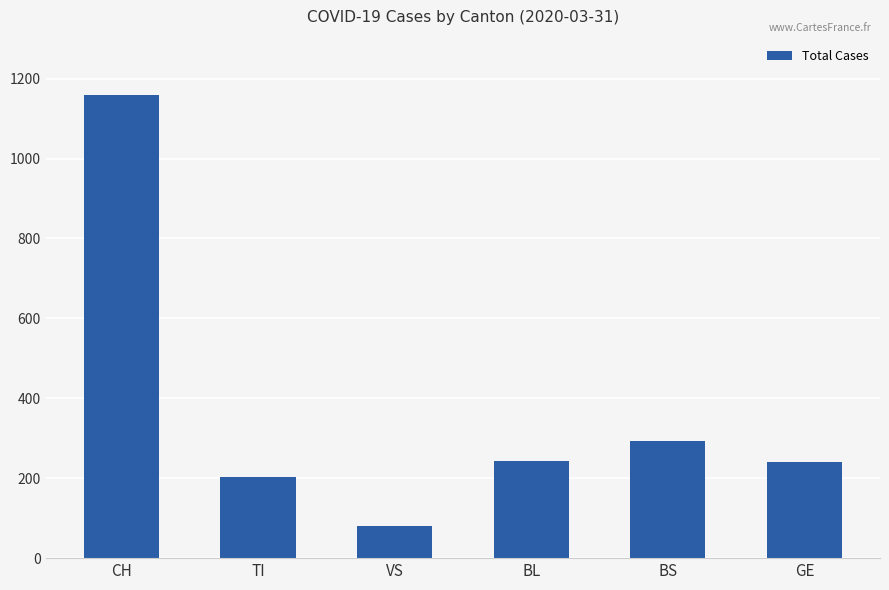

What is the difference between the second highest and minimum values?

211